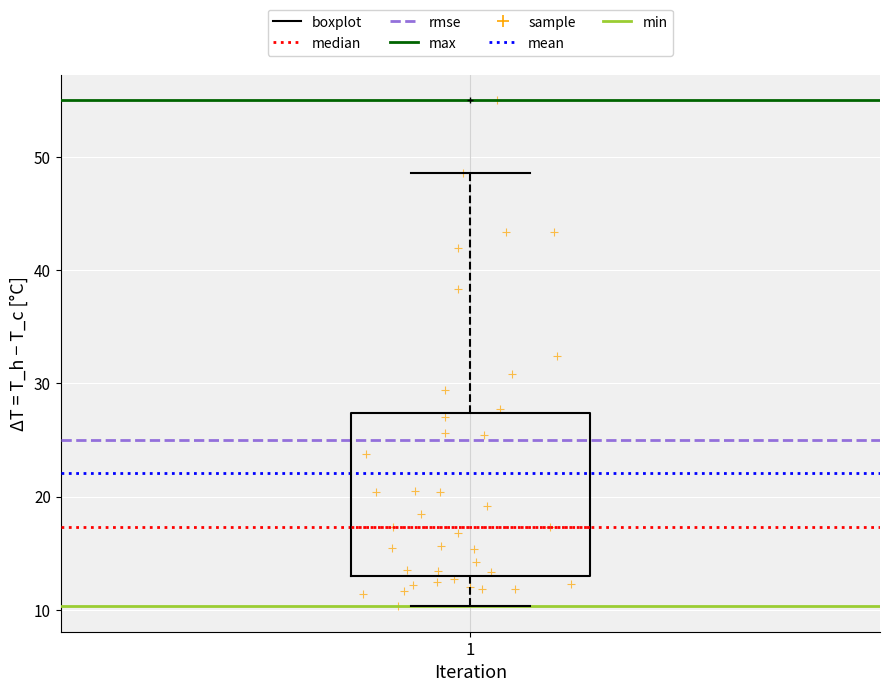

Transcribe this box plot: give where the median line is, the range the box spans, and where the two whiskers end, as read against the y-axis. The values are not printed on the chart, so give them approximately, as read against the axis.

median 17, box 13 to 27, whiskers 10 to 49